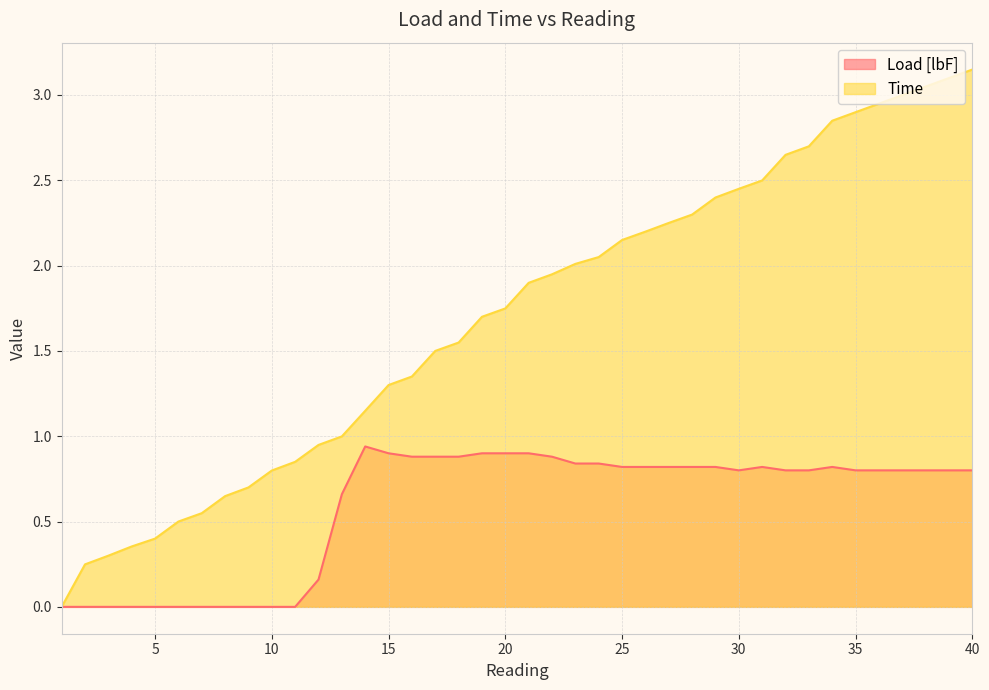

At which label does Time first exceed 1?

14